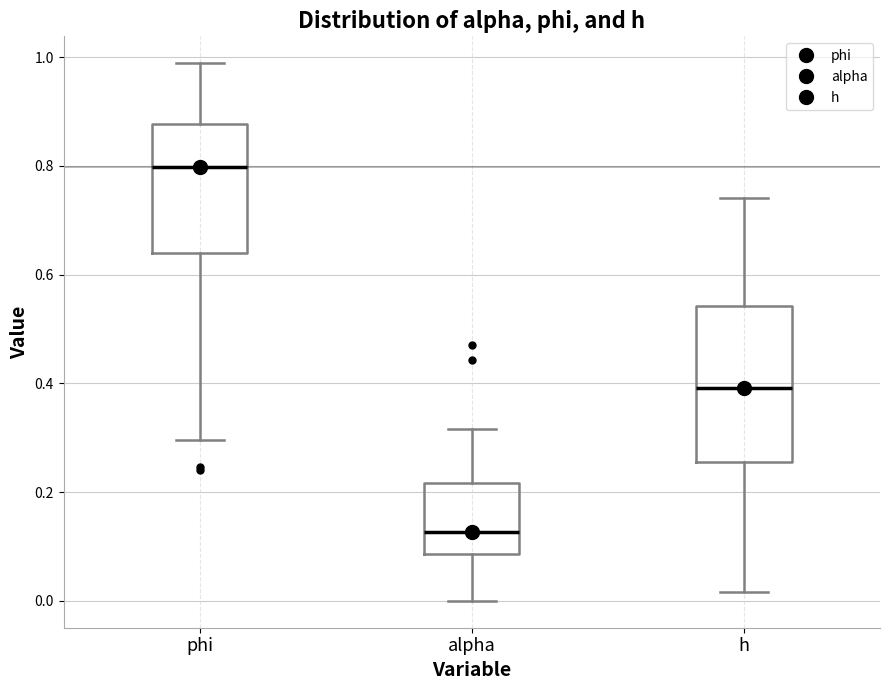

Comparing the boxes themselves (not the whiskers), which one is the tallest?

h